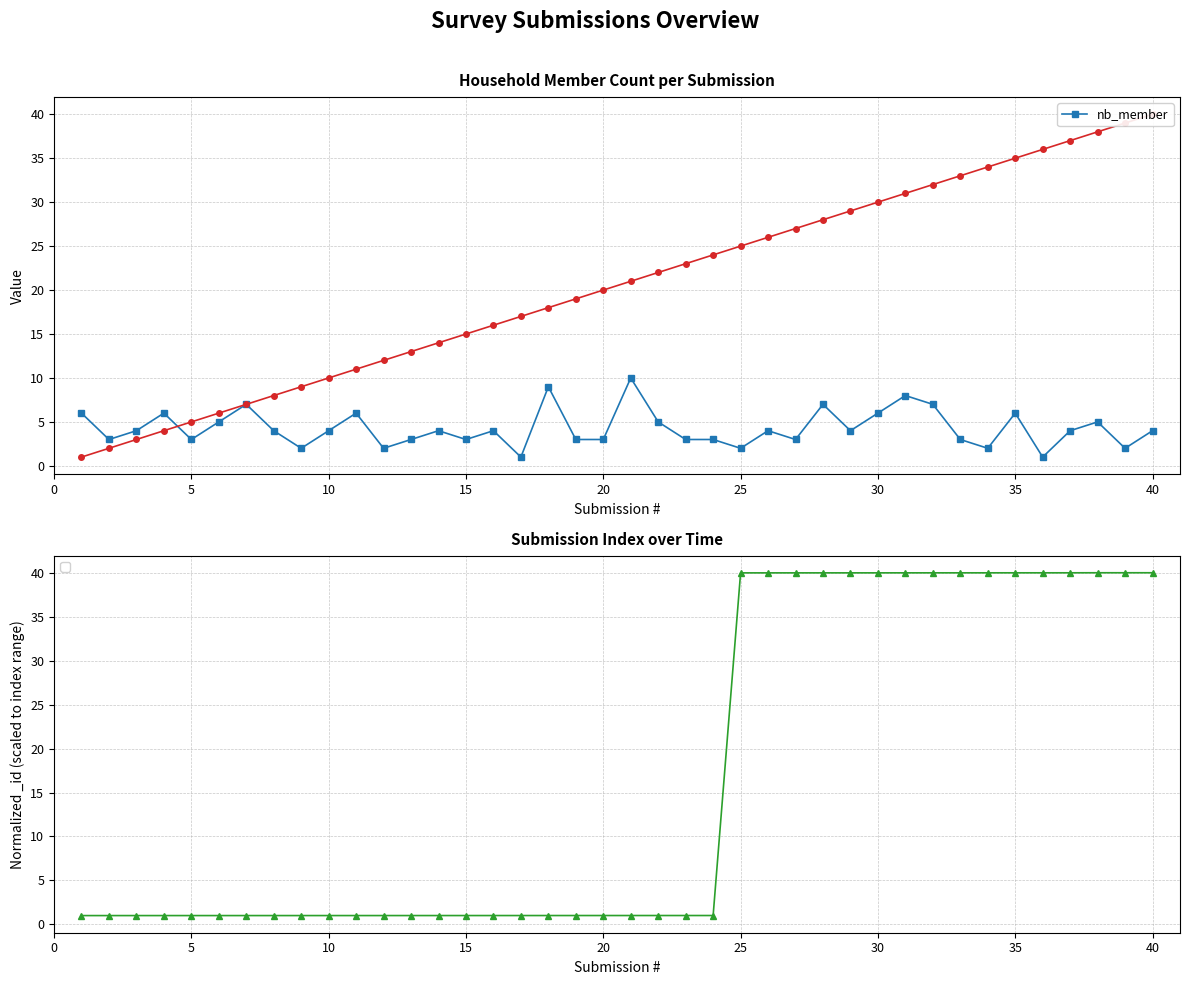

True or false: nb_member has more than 0 points higher than both neighbors.

True